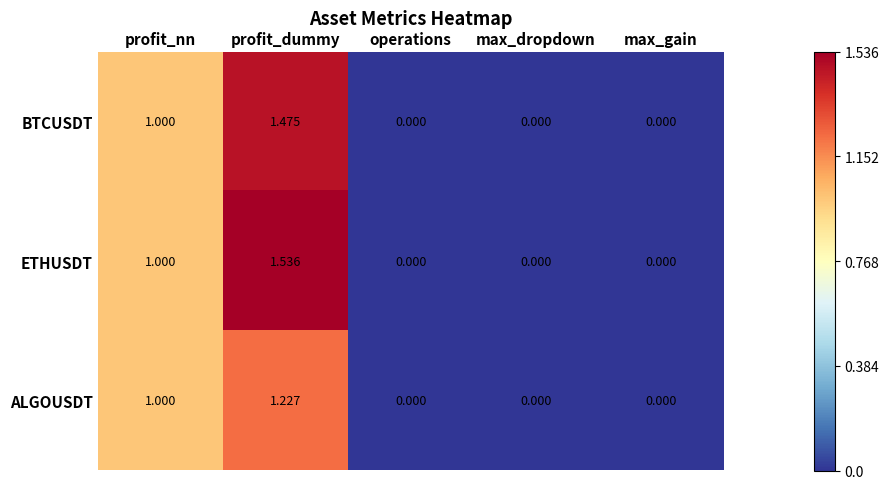

List the series in order of their peak value, highest first.

ETHUSDT, BTCUSDT, ALGOUSDT